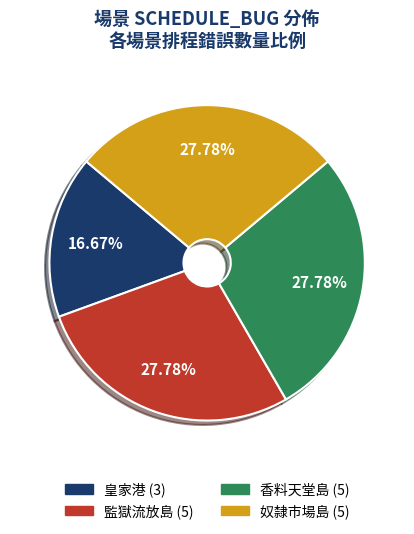

Is the sum of 監獄流放島 and 奴隸市場島 greater than half?

Yes